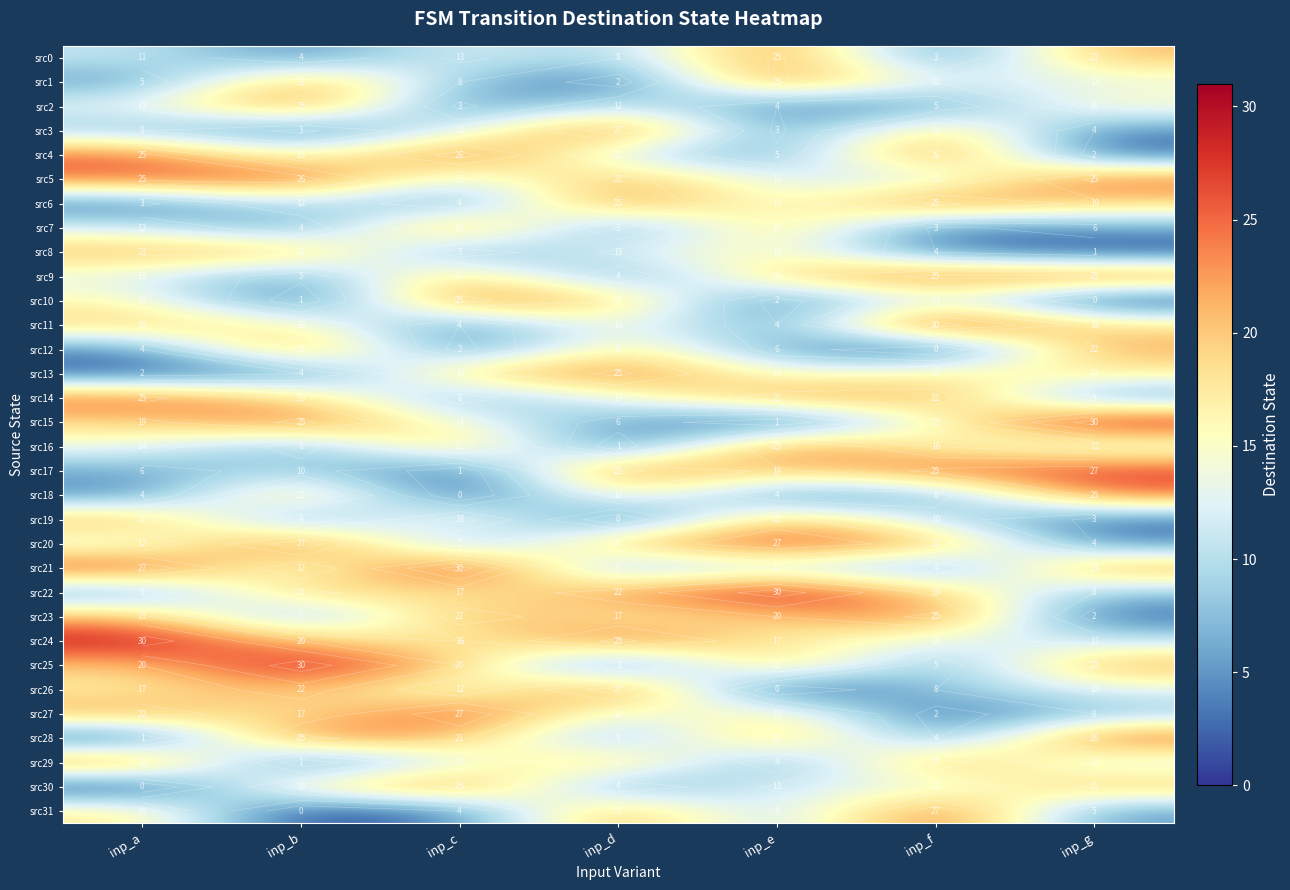

Read the src25 value at inp_g.

22